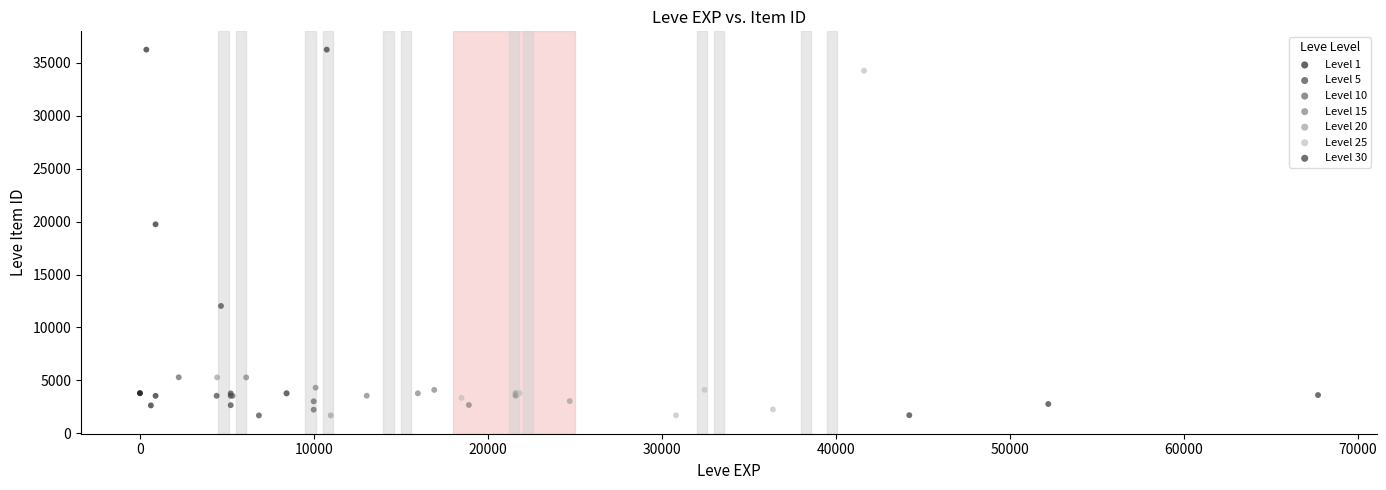

What are all the series names shown in the legend?

Level 1, Level 5, Level 10, Level 15, Level 20, Level 25, Level 30